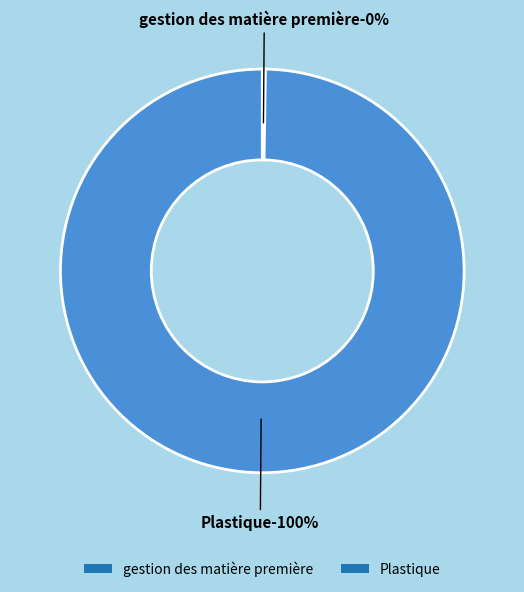

Does Plastique represent more than half of the total?

Yes